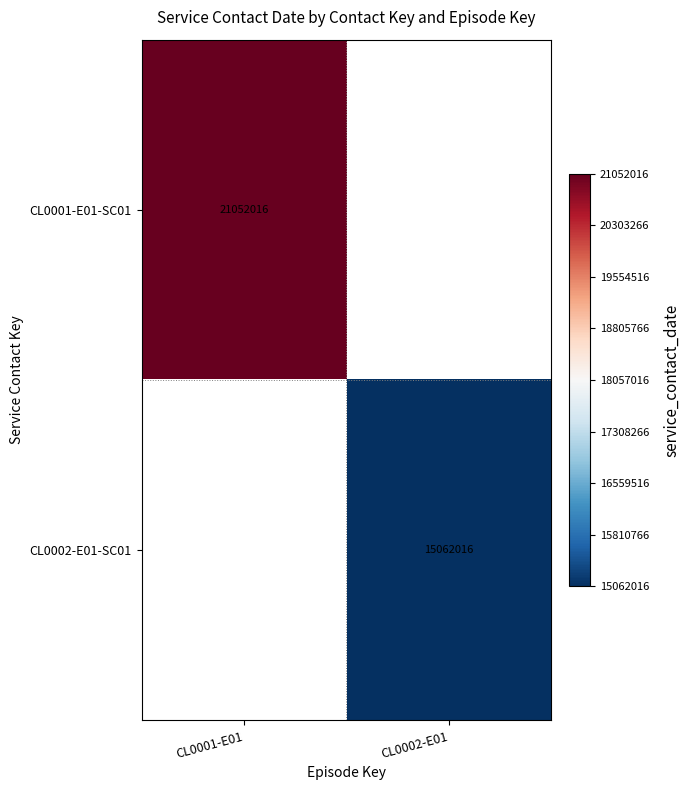

True or false: CL0001-E01-SC01 has a value of 10157481 at CL0001-E01.

False